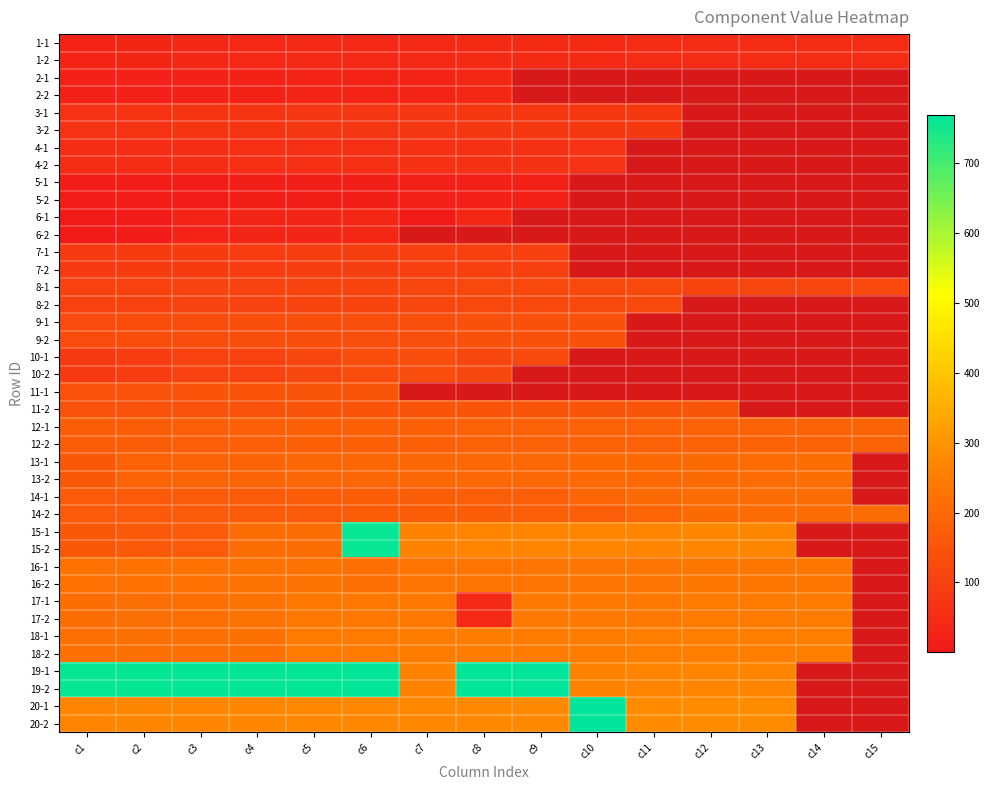

How many data points does each series have?

15